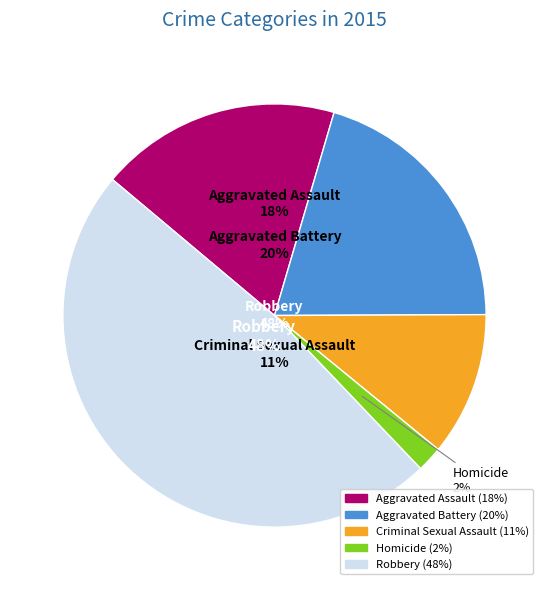

How many segments does this pie chart have?

5